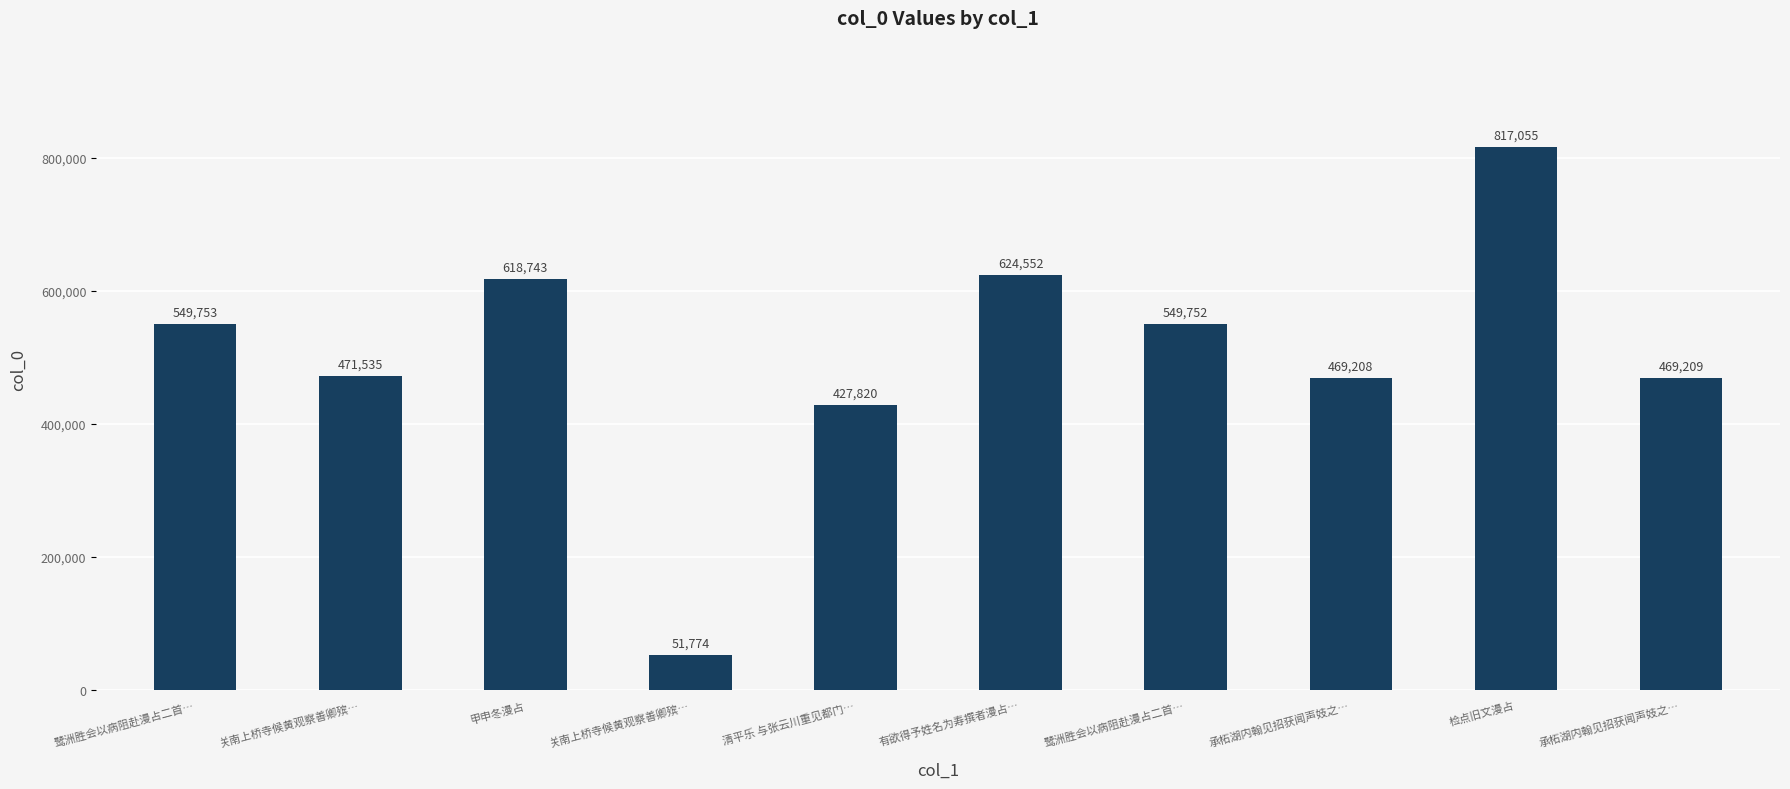

Reading right to left, extract all data points from this chart.

469209	817055	469208	549752	624552	427820	51774	618743	471535	549753